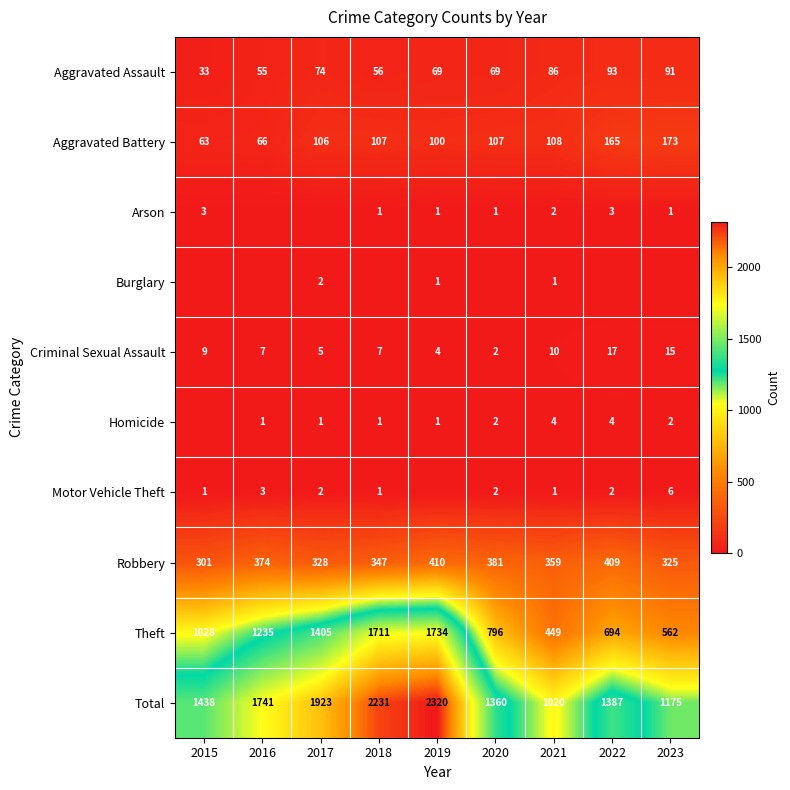

What is the total value across all series at 2016?

3482